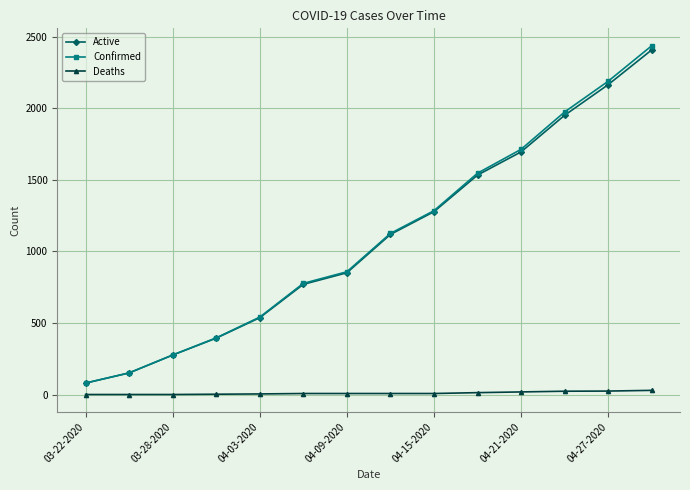

At how many categories does at least one series exceed 1058?

7